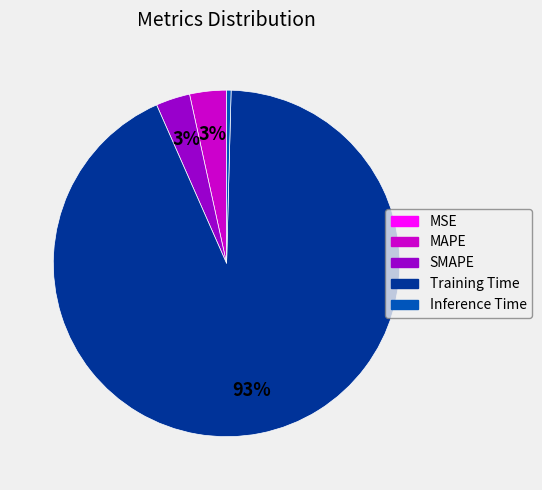

To the nearest percent, what is the average slice percentage?

20%